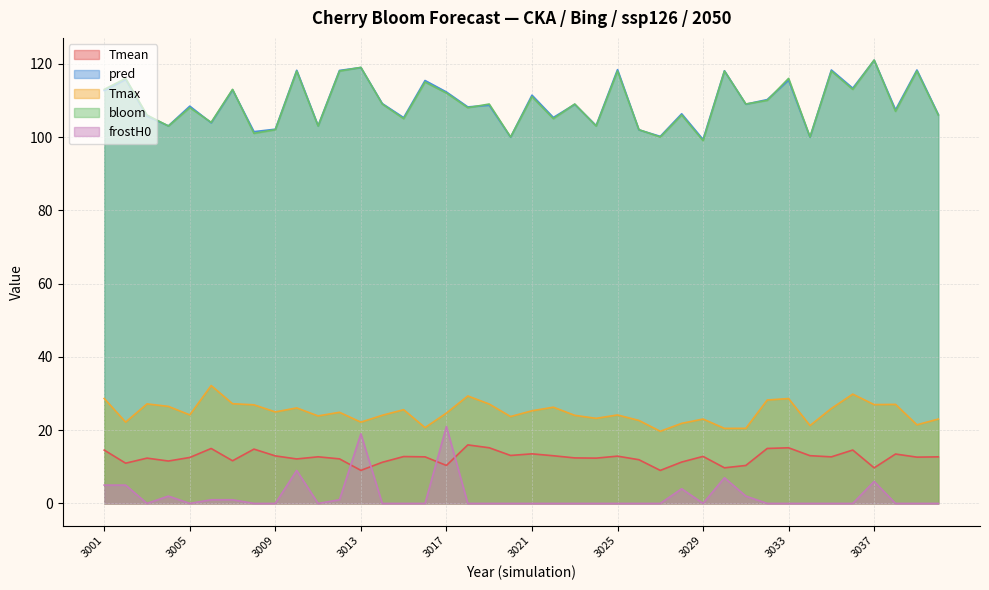

How many values in frostH0 are above zero?

13